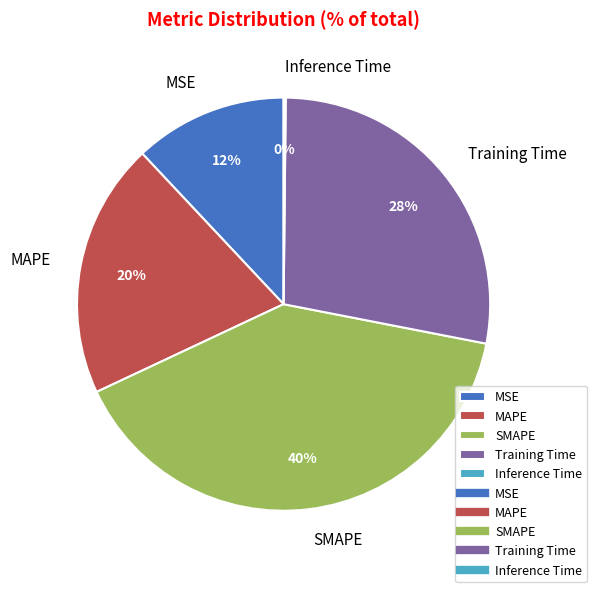

To the nearest percent, what portion does MAPE represent?

20%